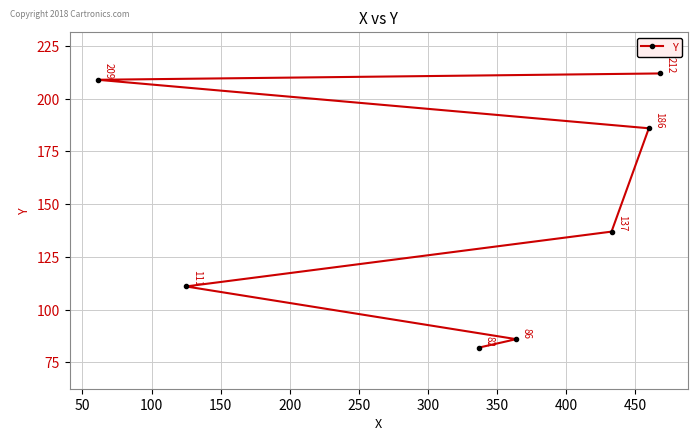

True or false: there are more than 1 points higher than both neighbors.

False